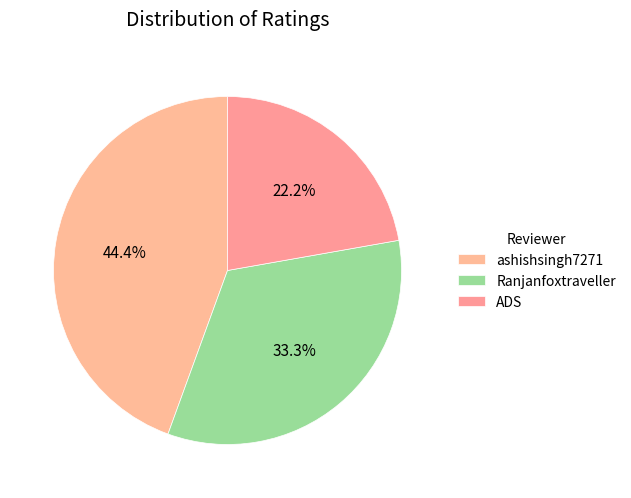

Rank the categories by value from highest to lowest.

ashishsingh7271, Ranjanfoxtraveller, ADS